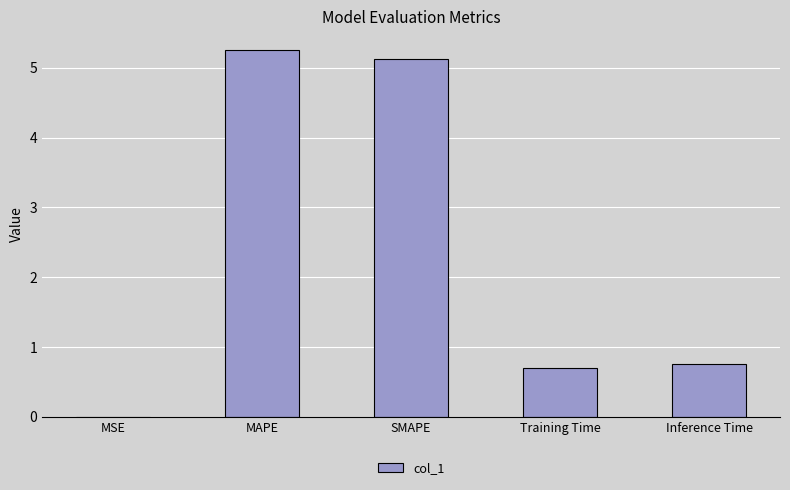

Which category has the highest value across all series?

MAPE